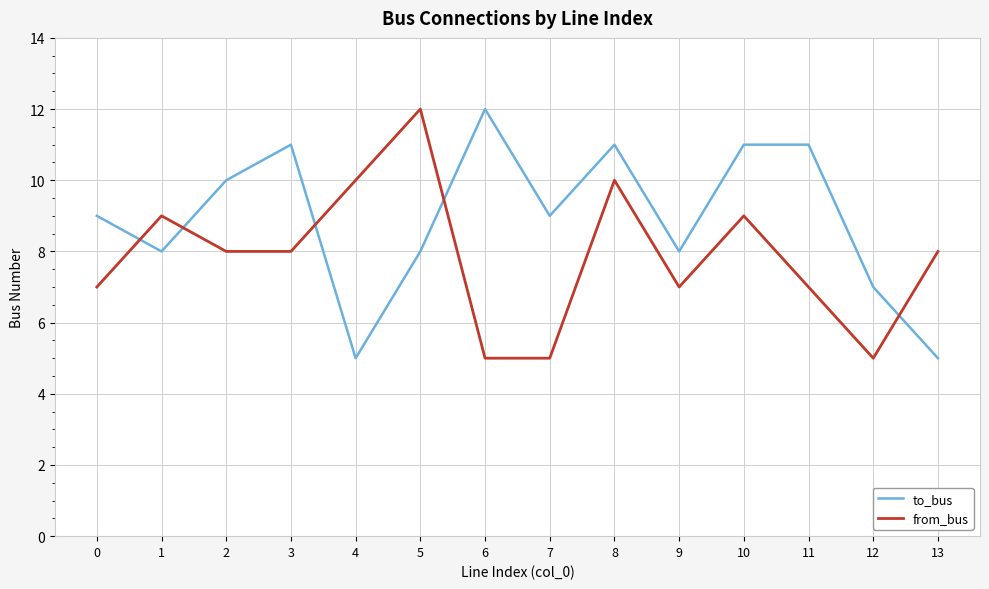

Is the value of from_bus at 11 greater than the value of to_bus at 5?

No